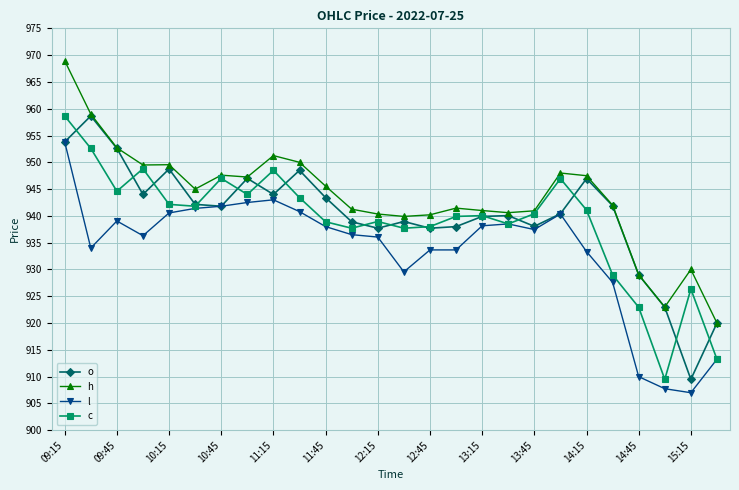

Which series has the largest total across all categories?

h